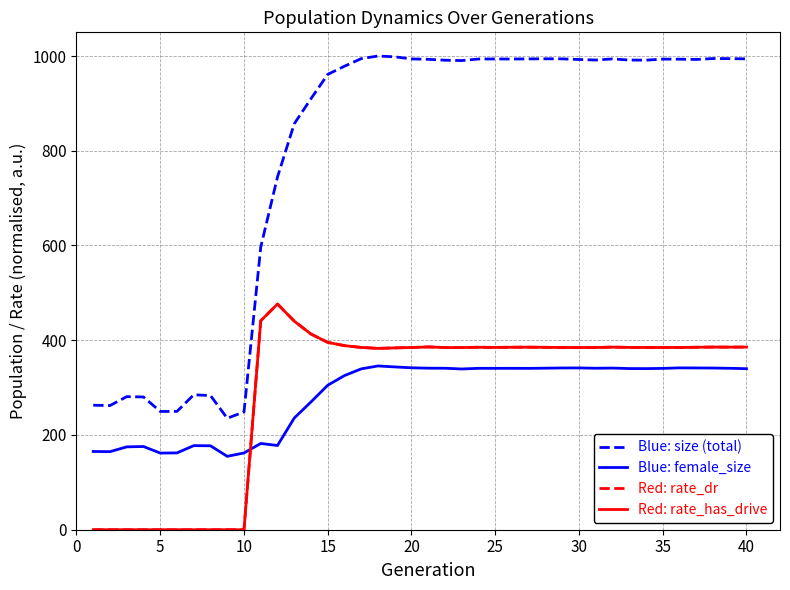

Does the chart display data point markers on the line(s)?

No